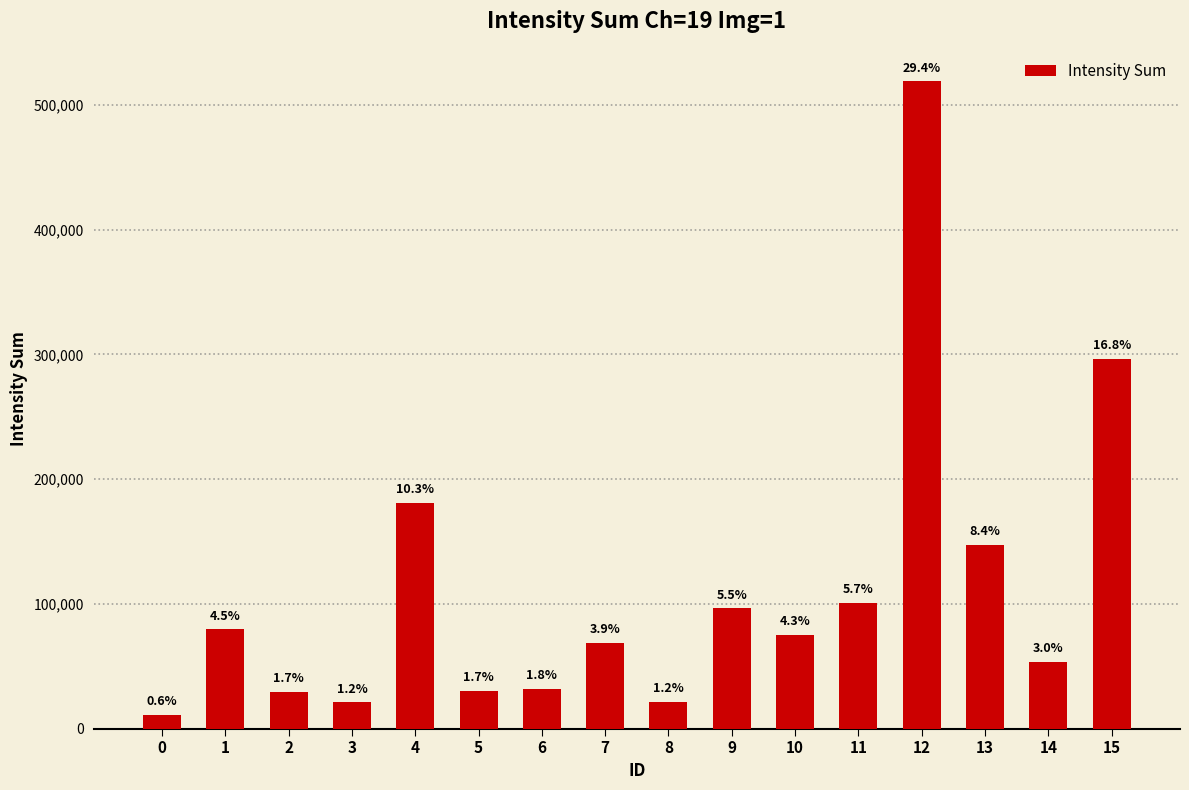

At which category does the chart reach its peak across all series?

12